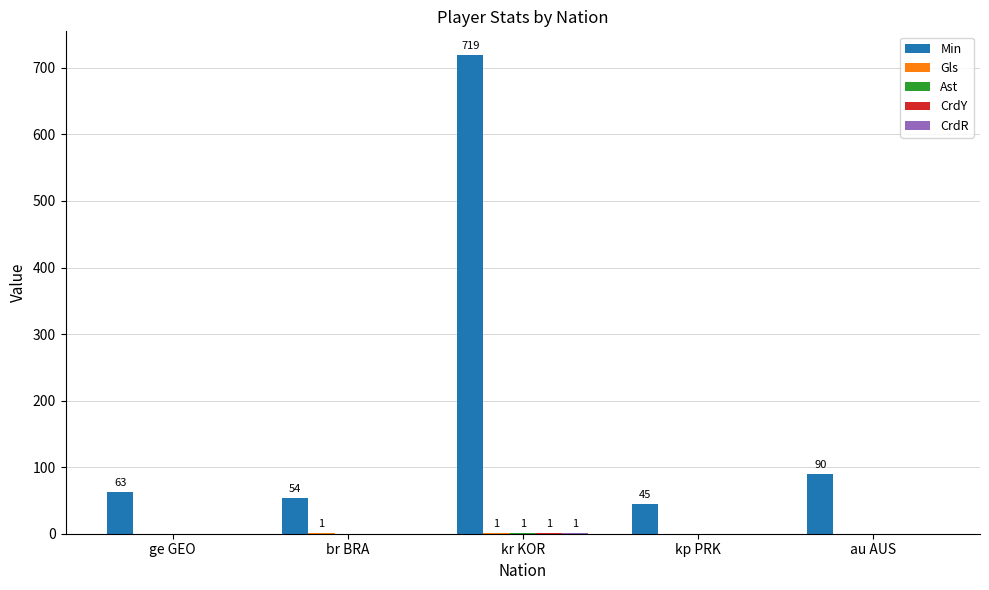

At which category is the sum across all series the highest?

kr KOR